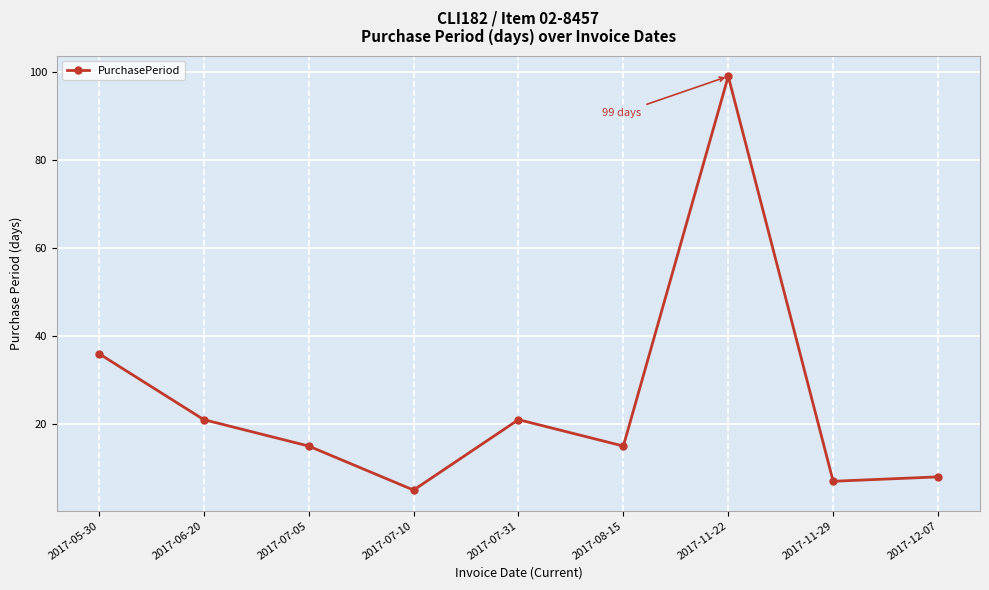

How many categories are shown in the chart?

9